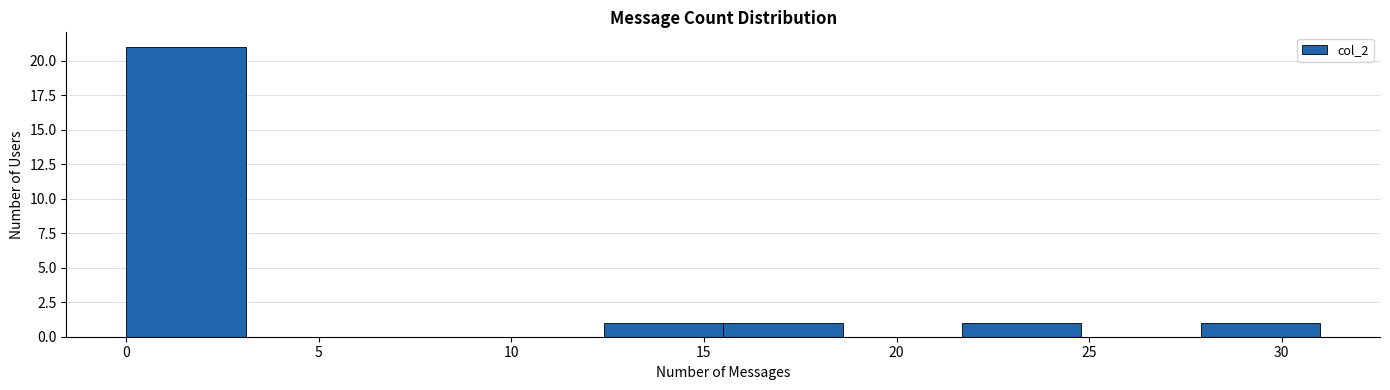

Over which range of the x-axis is the bar tallest?

0.0 to 3.1